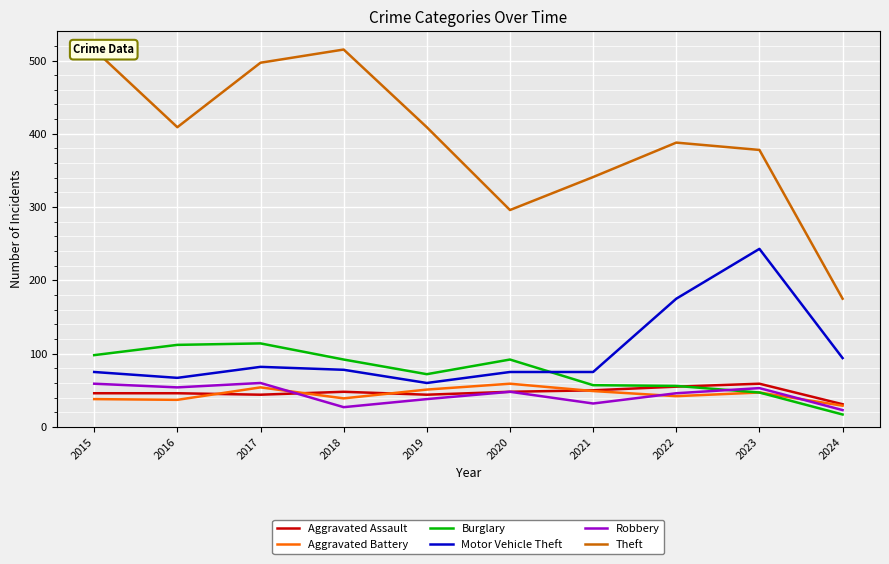

At which label is Motor Vehicle Theft closest to 151?

2022